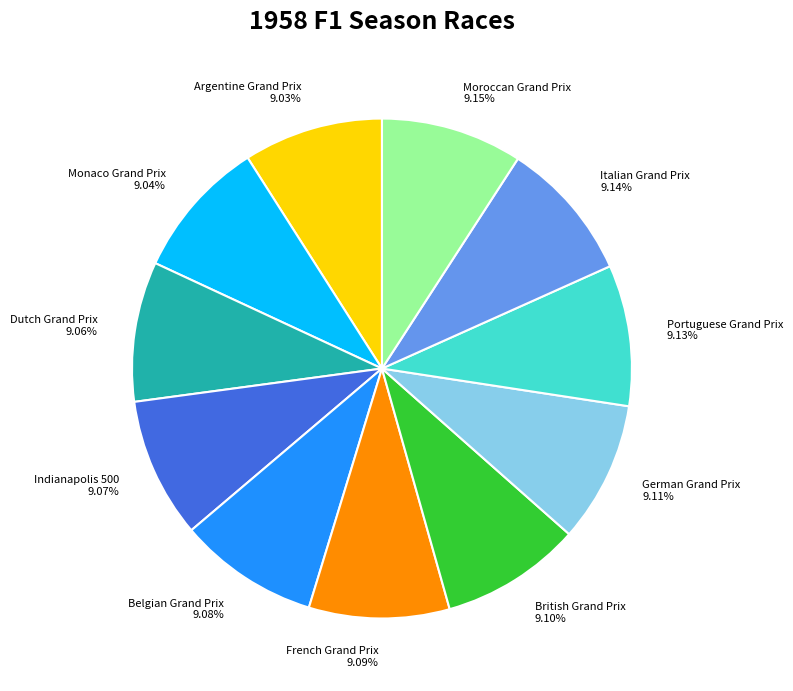

Does any single category account for the majority?

No